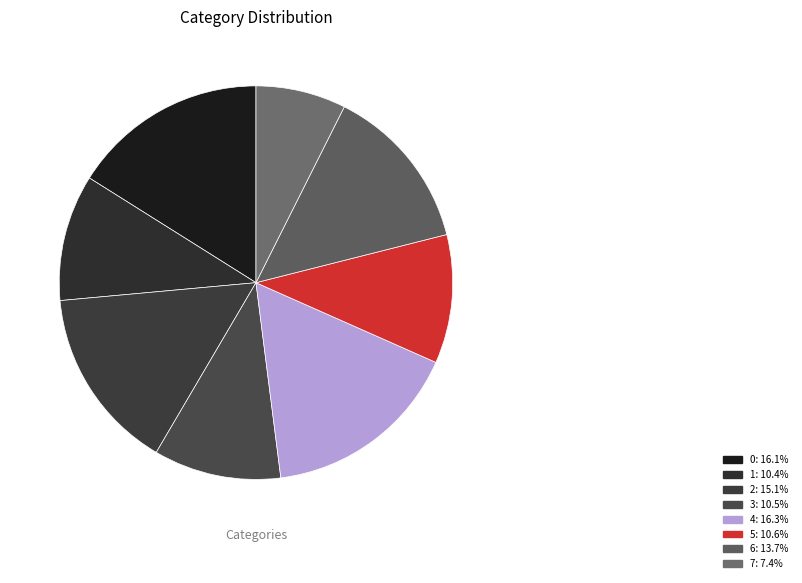

What portion of the pie excludes 4?

83.7%